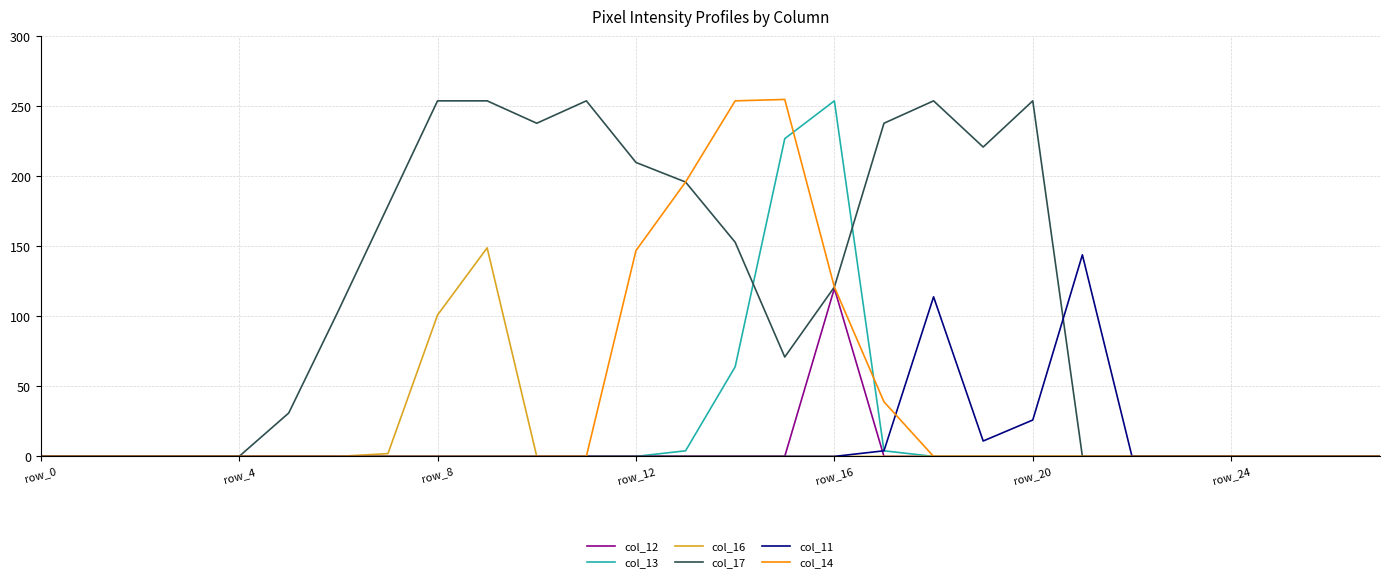

What is the highest value of the col_17 series?

254